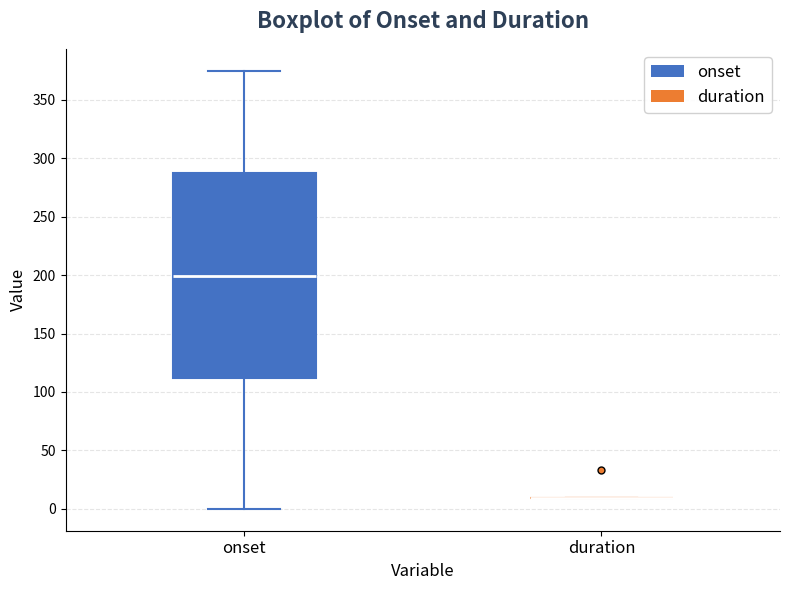

Reading left to right, read every box against the y-axis: the position of its median line, the range the box covers, and the ends of its whiskers. The values are not printed on the chart, so give them approximately, as read against the axis.

onset: median 200, box 110 to 285, whiskers 0 to 375
duration: box collapsed to a line at 10, whiskers 10 to 10